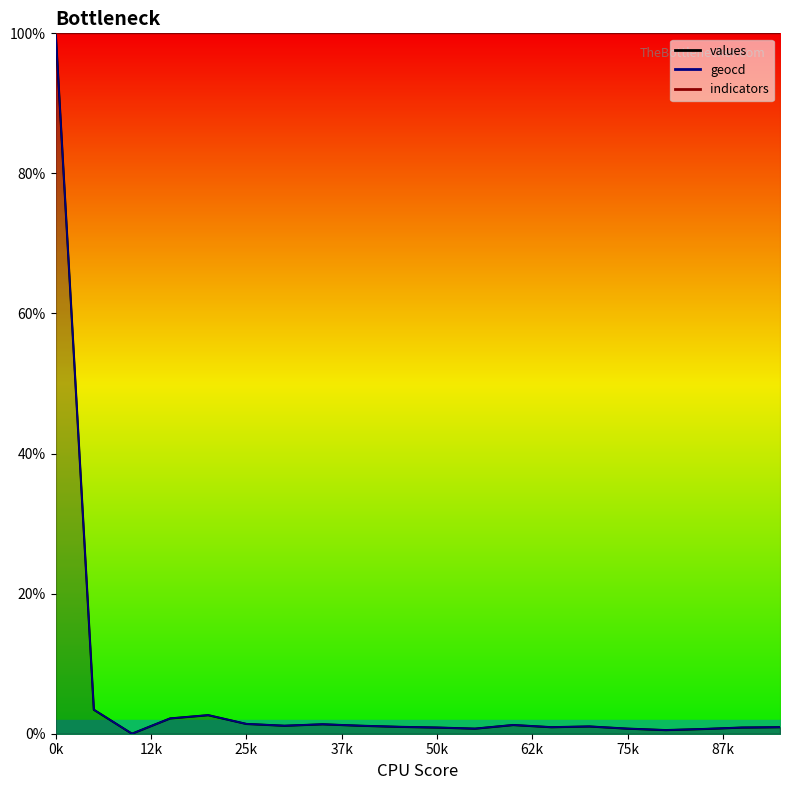

Which series changed the most between 5 and 18?

geocd